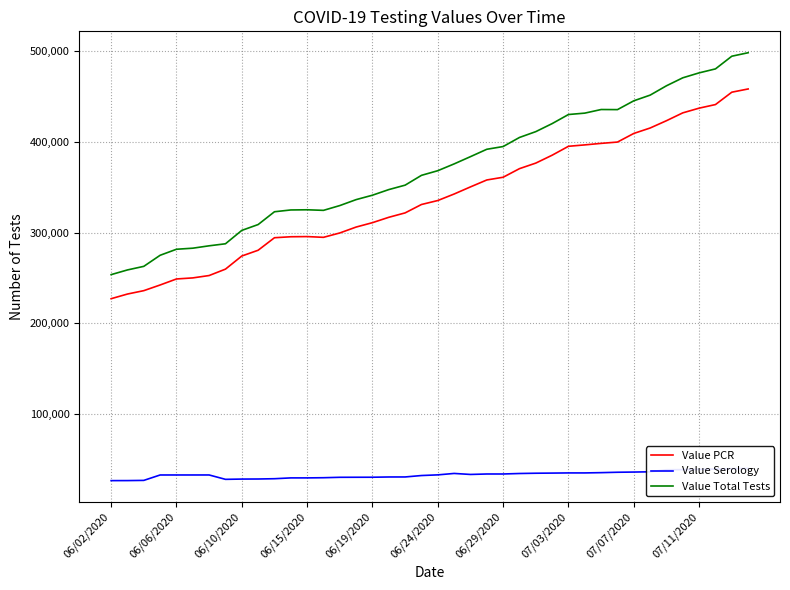

True or false: Value Total Tests and Value PCR cross at least once.

False